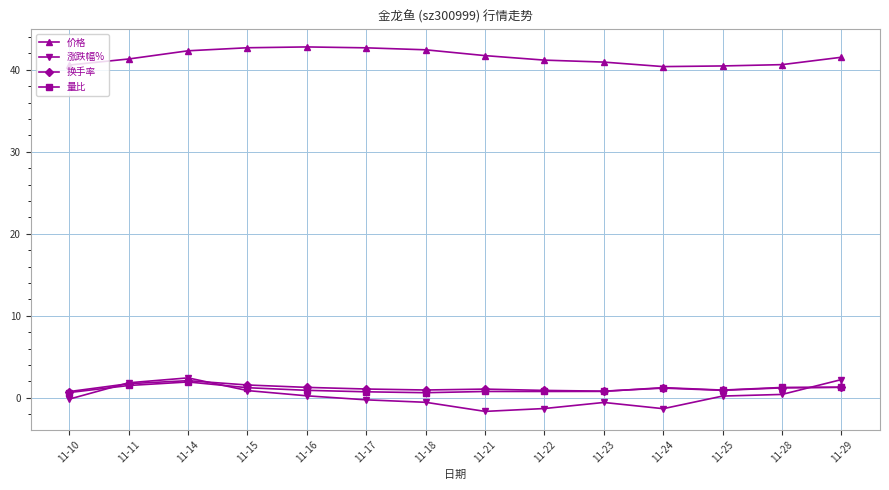

What is the greatest value displayed?

42.8